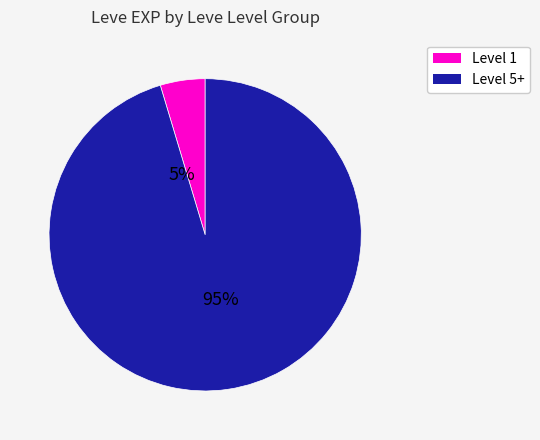

Is it true that 5 is 13% of the pie?

False